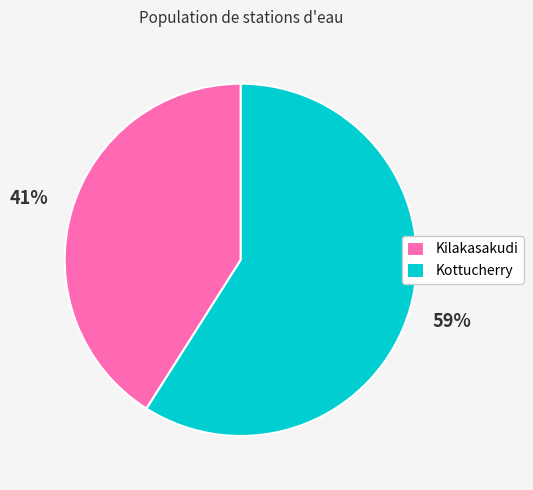

To the nearest percent, what percentage of the pie is Kilakasakudi?

41%